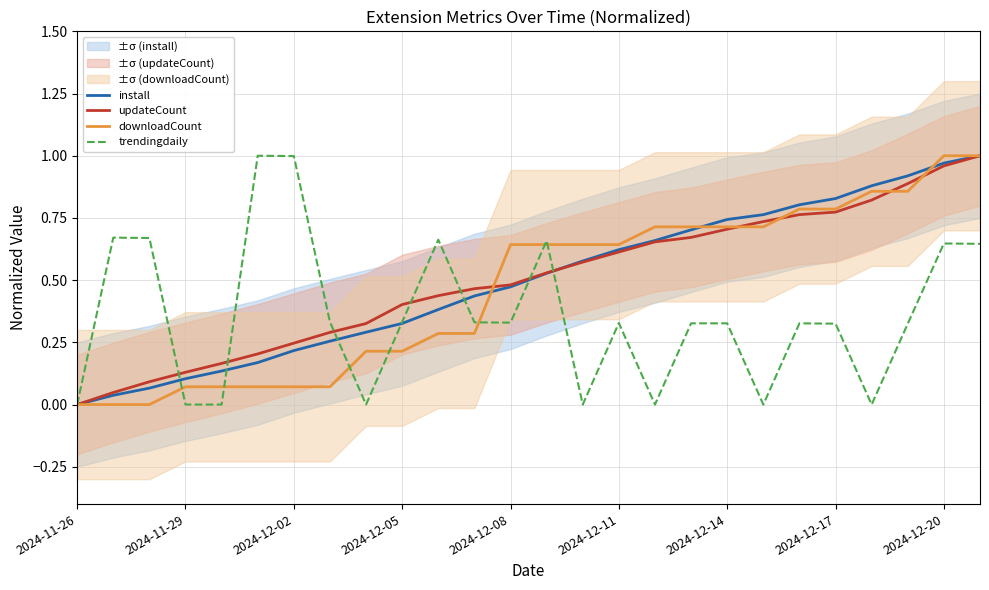

What is the difference between the updateCount values at 20 and 22?

0.1